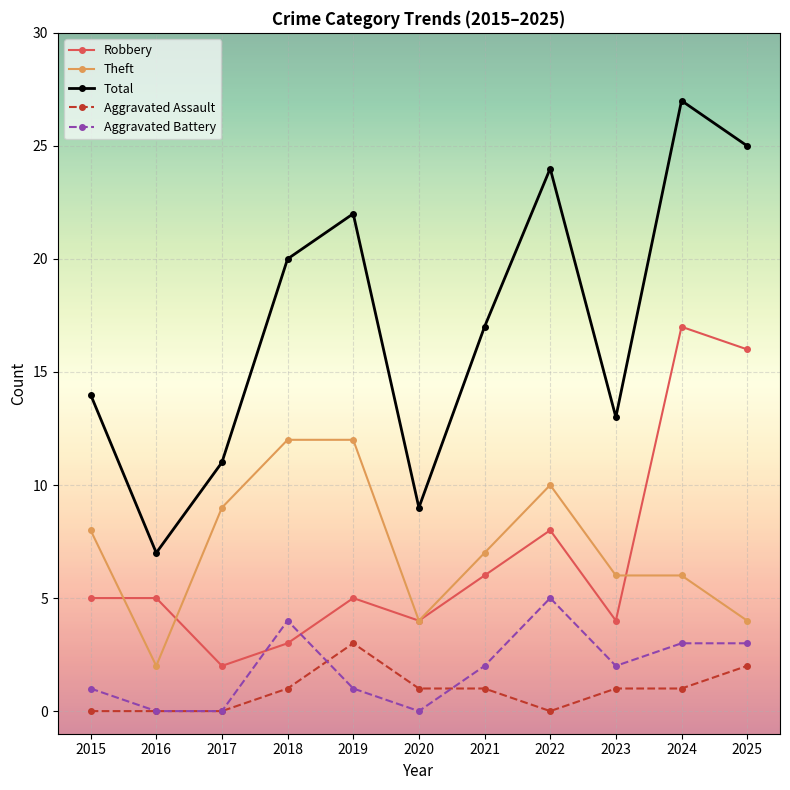

Which series has the largest total across all categories?

Total